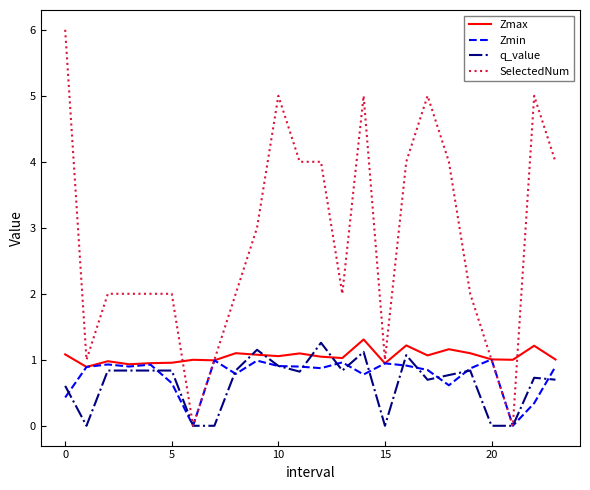

True or false: q_value and Zmax intersect in this chart.

True